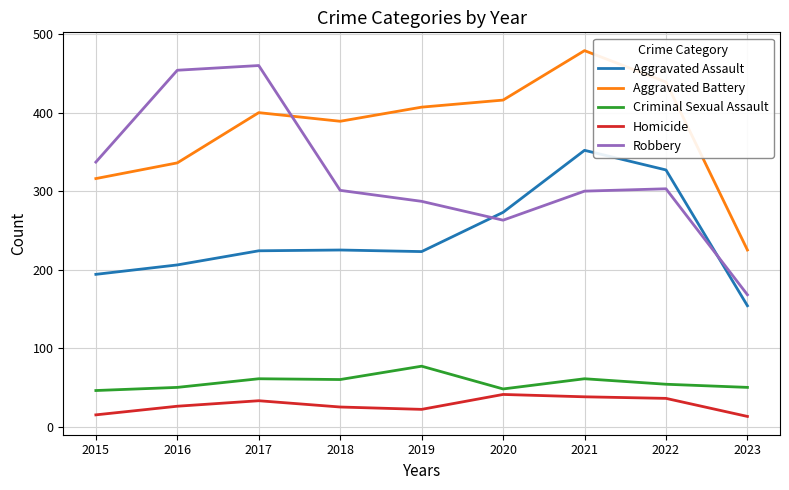

True or false: Homicide and Robbery intersect in this chart.

False